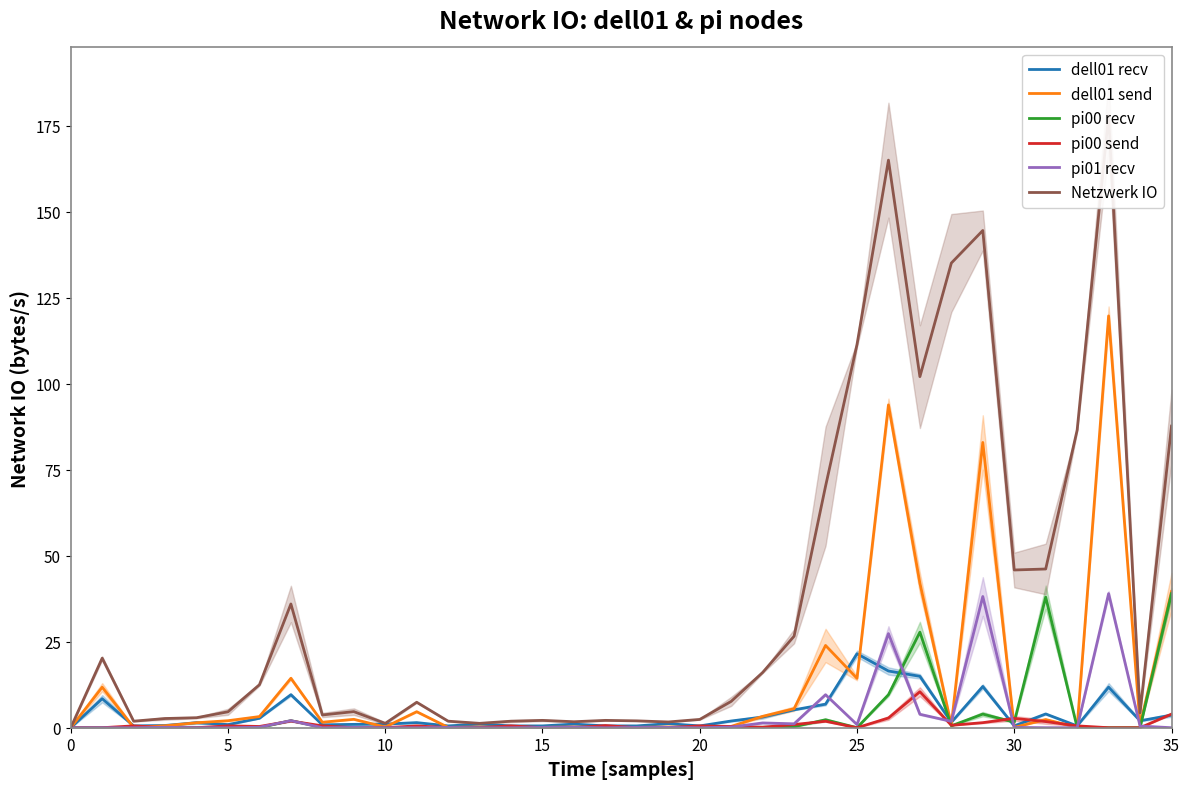

Does the chart display data point markers on the line(s)?

No